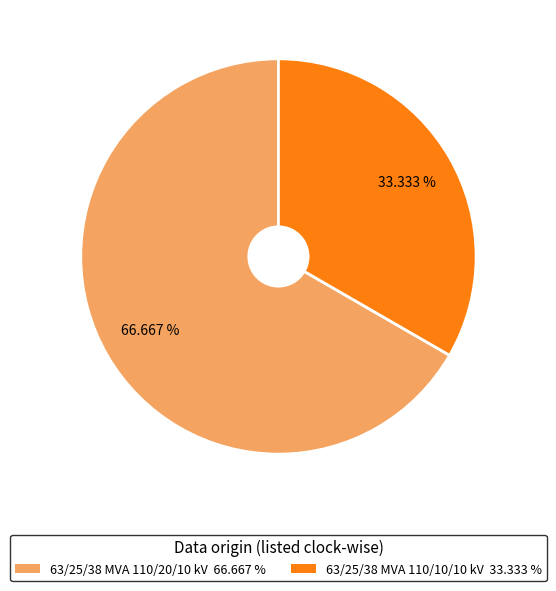

To the nearest percent, what is the difference between the largest and smallest slice percentages?

33%